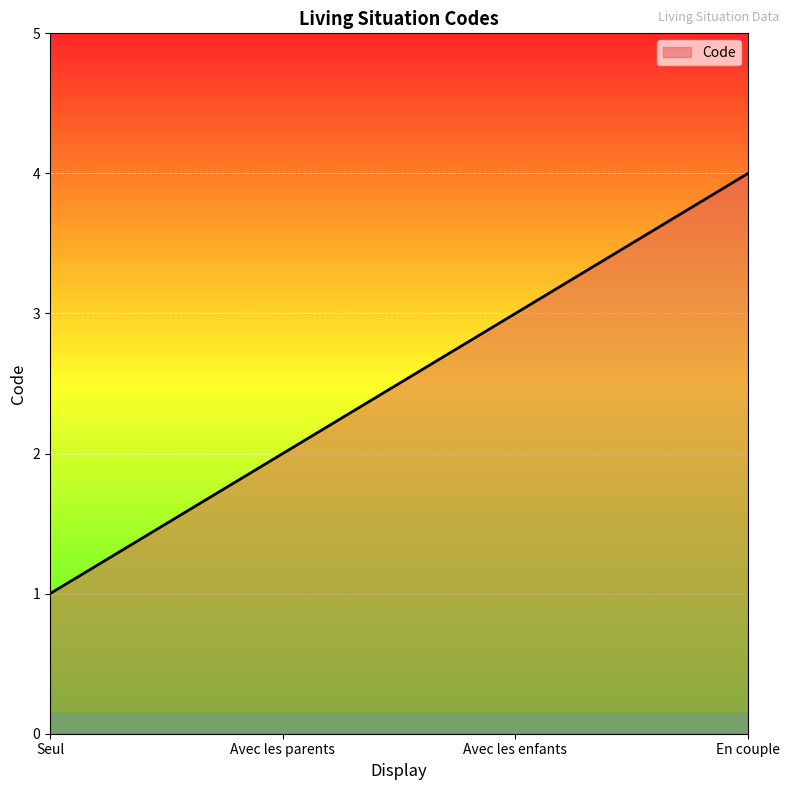

Is it true that the value at Seul is 1?

True